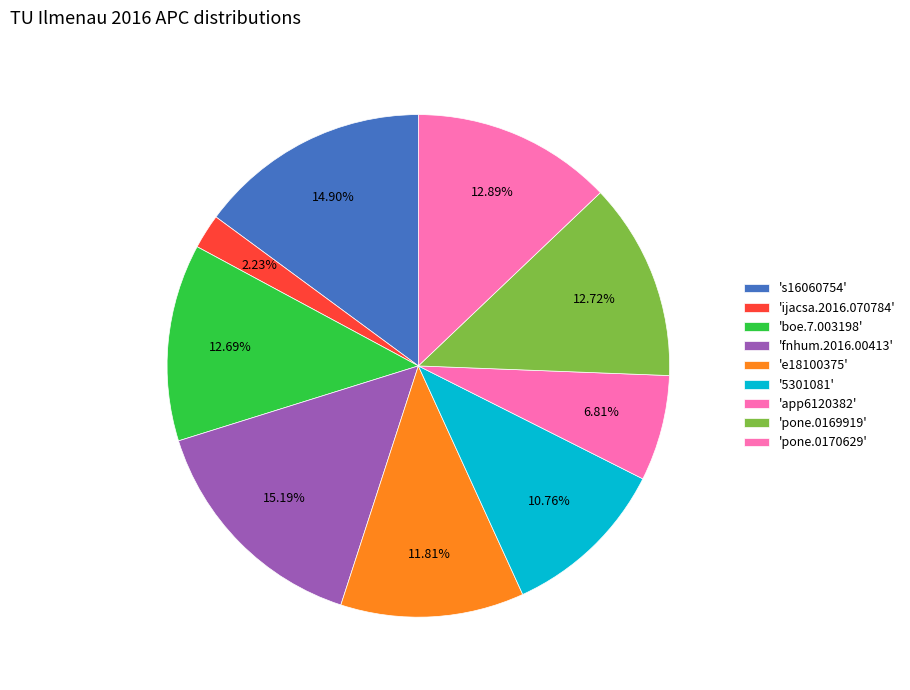

Count the number of slices in the pie.

9